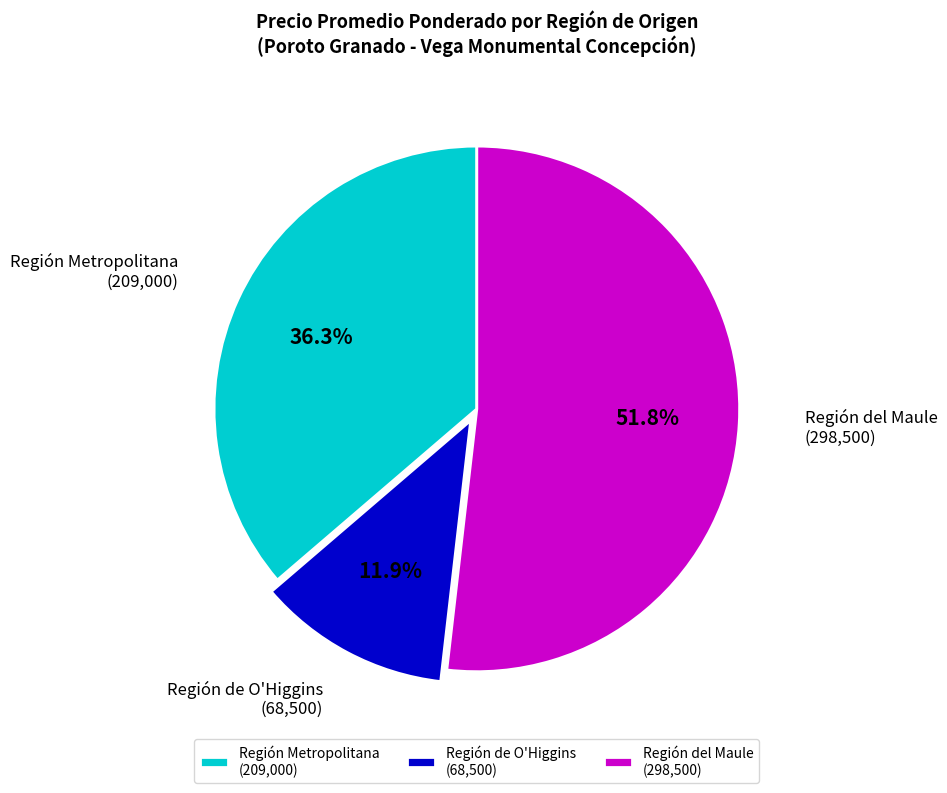

Count the number of slices in the pie.

3